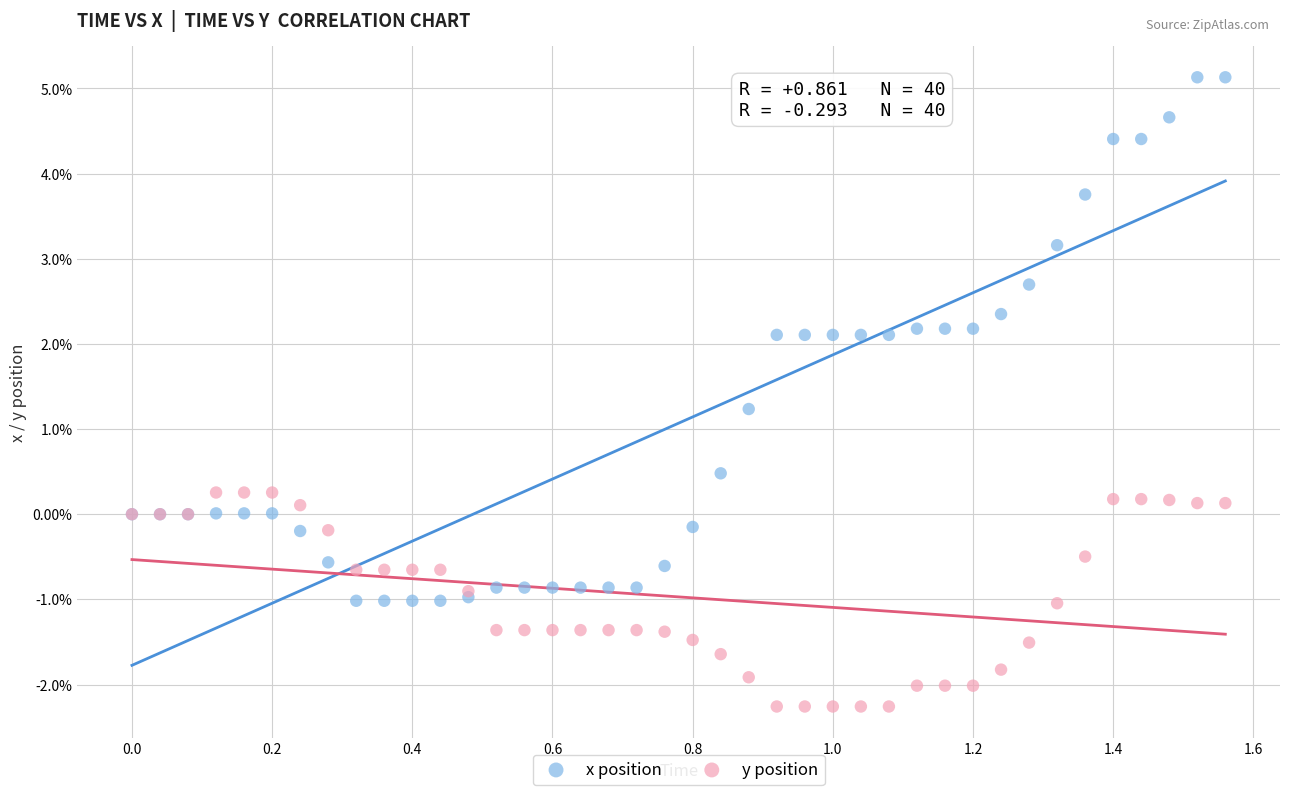

What are all the series names shown in the legend?

x position, y position